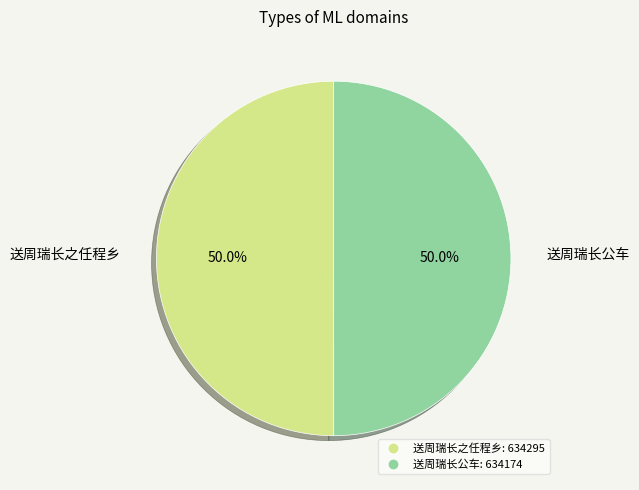

True or false: 送周瑞长公车 accounts for 50% of the total.

True